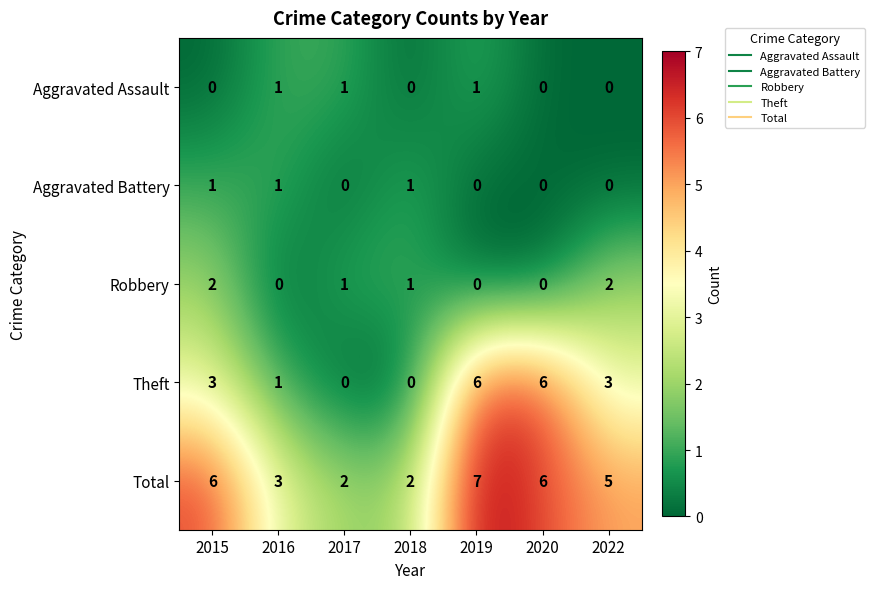

Which series changed the most between 2017 and 2020?

Theft